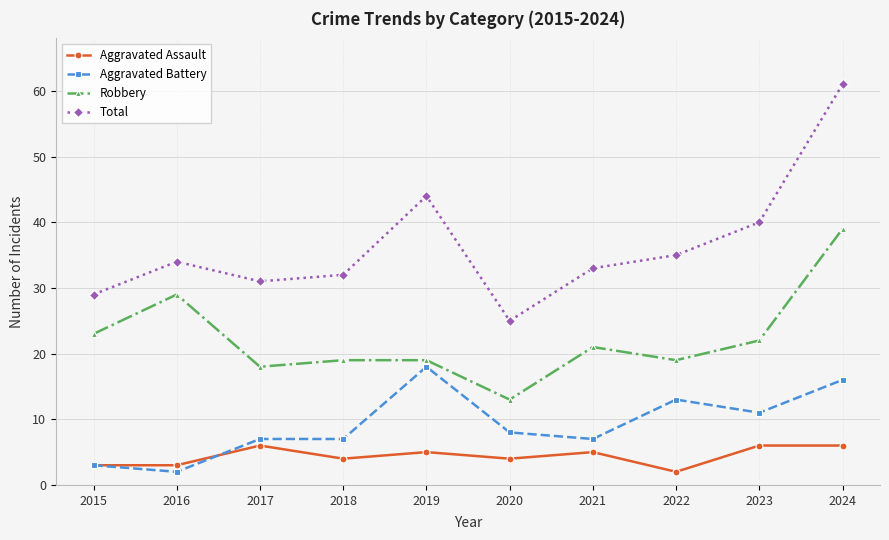

The value of Robbery at 2023 is 14. True or false?

False